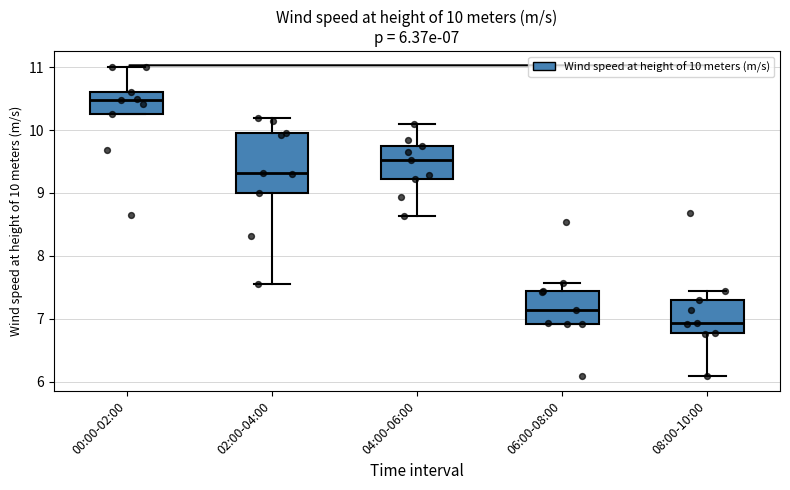

Which box is the tallest, from its lower edge to its upper edge?

02:00-04:00